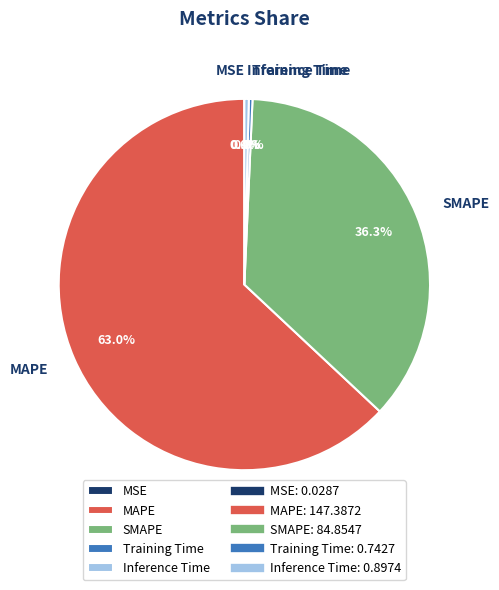

Which slice is the largest?

MAPE